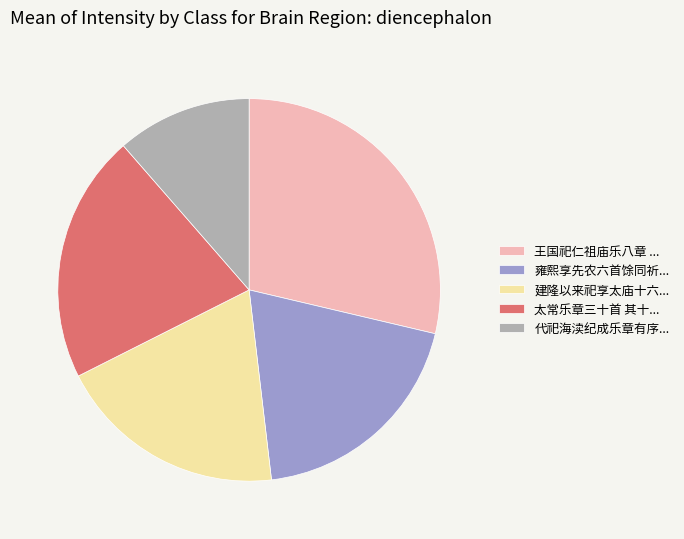

Combined, do 王国祀仁祖庙乐八章 ... and 雍熙享先农六首馀同祈... account for over 50%?

No